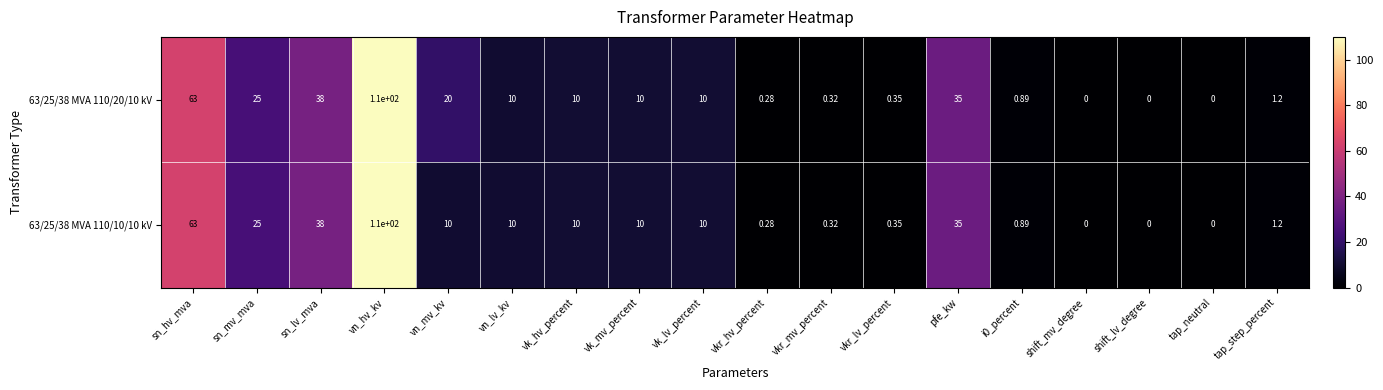

Which category has the highest value across all series?

vn_hv_kv